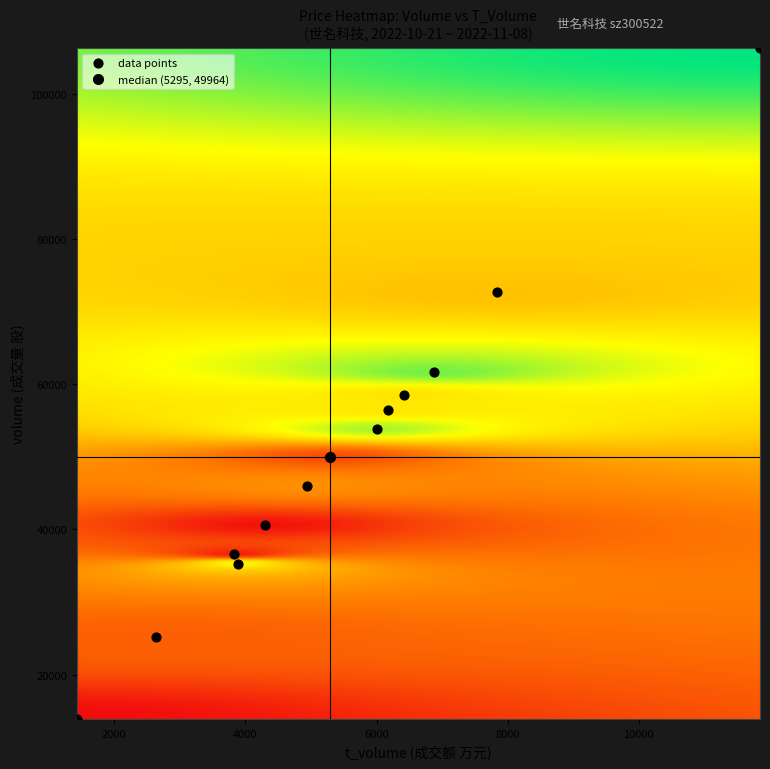

What is the range of X values (max minus min)?

10422